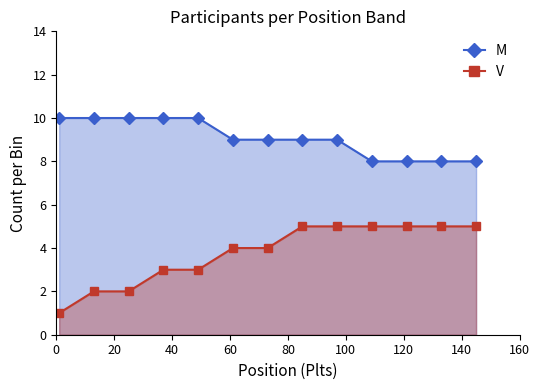

True or false: V and M cross at least once.

False